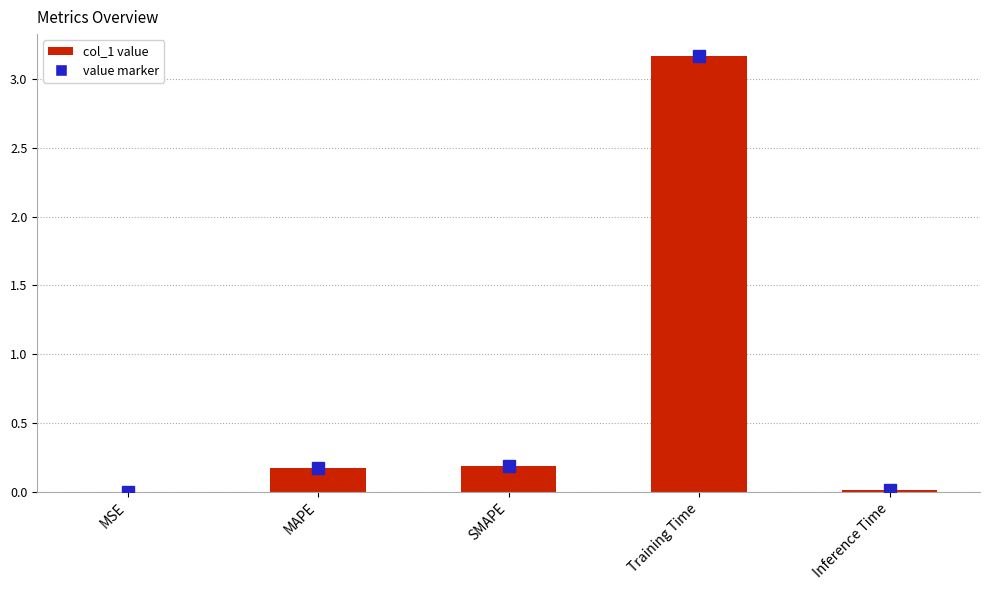

True or false: the data shows 4.4 at Training Time.

False